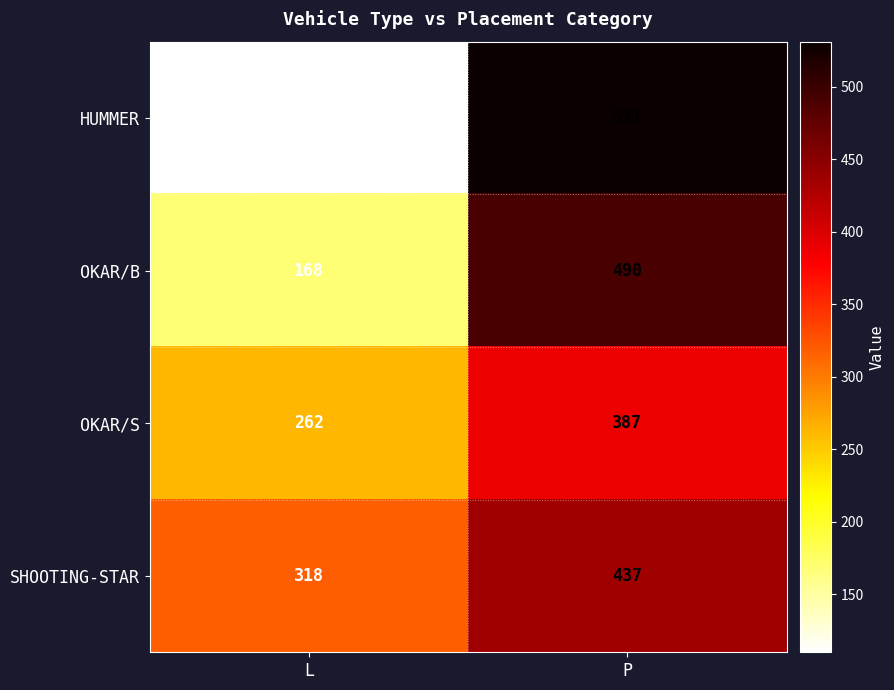

How many distinct data groups are displayed?

4